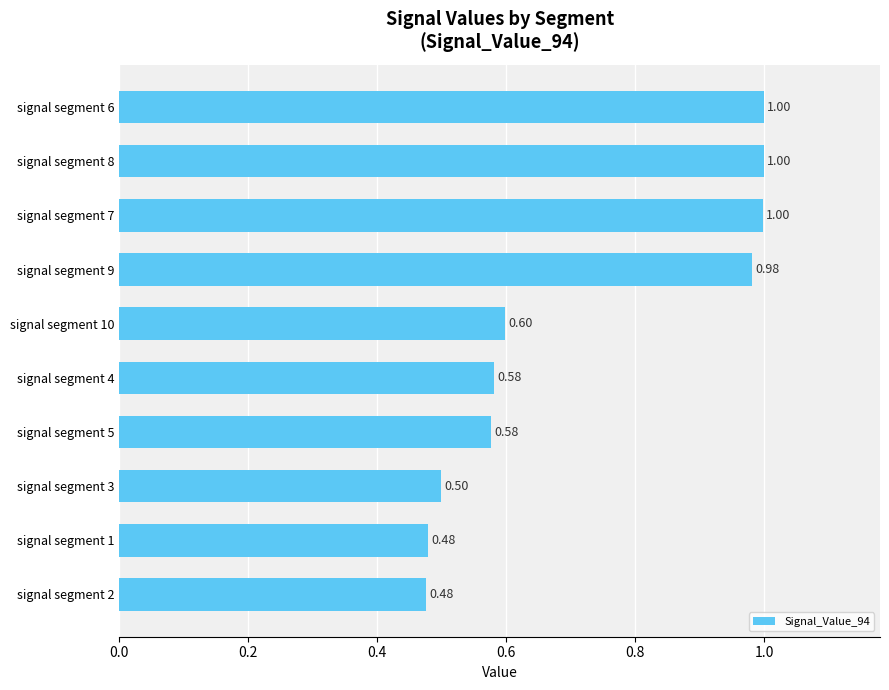

What is the difference between the maximum and minimum values?

0.5